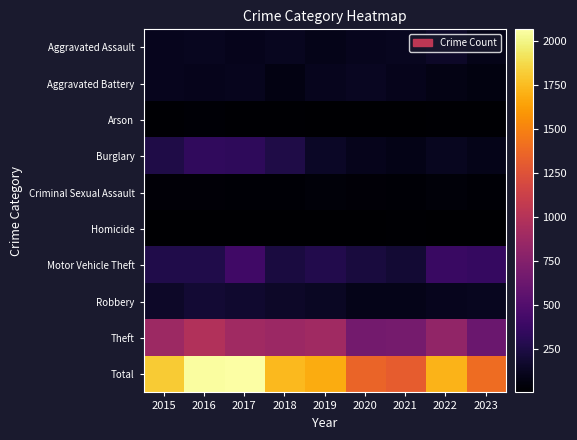

At which category does the chart reach its minimum across all series?

2020